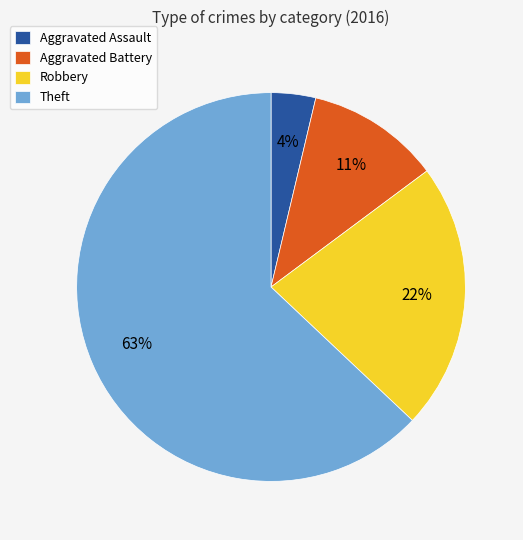

Which slice represents more than half of the pie?

Theft